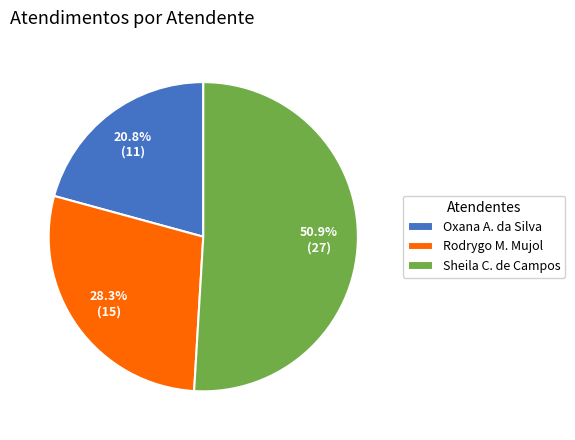

Approximately how many times larger is the value at Oxana A. da Silva compared to Rodrygo M. Mujol?

0.7